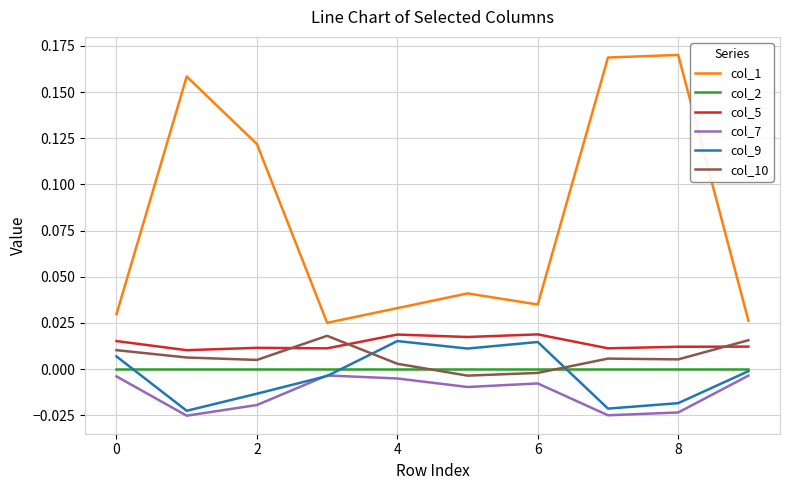

How many lines are shown in the chart?

6